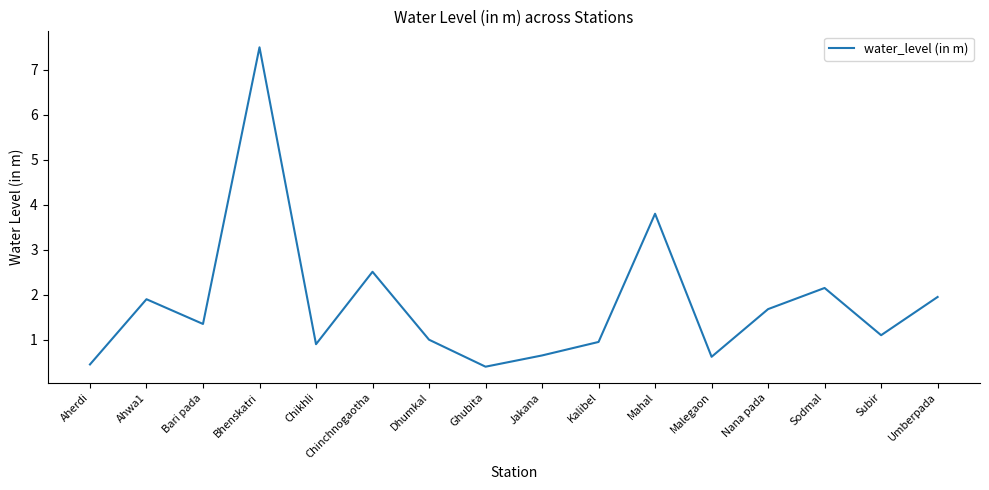

What is the maximum value shown in the chart?

7.5